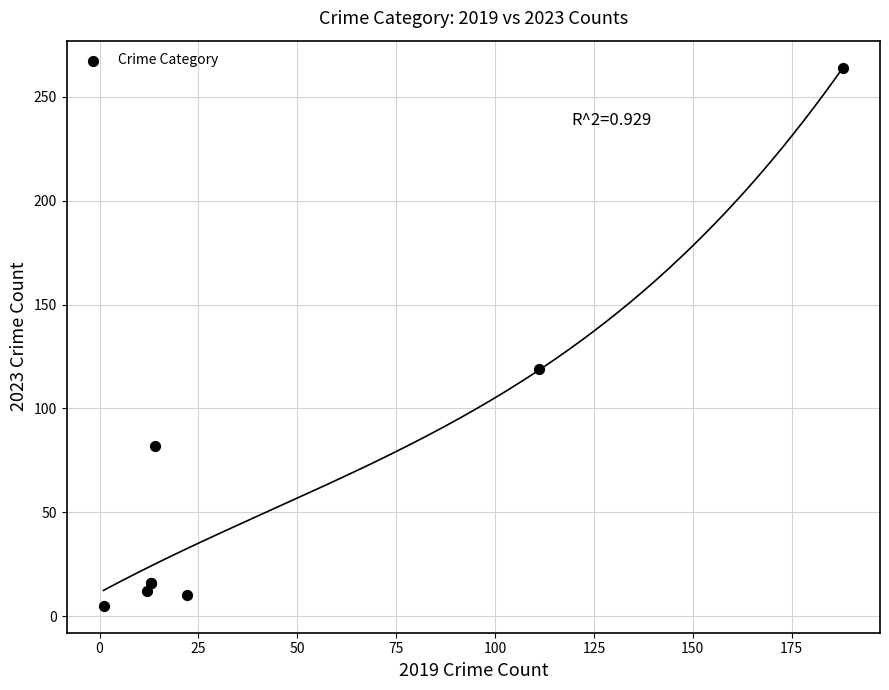

What Y value in the scatter plot is closest to 134?

119